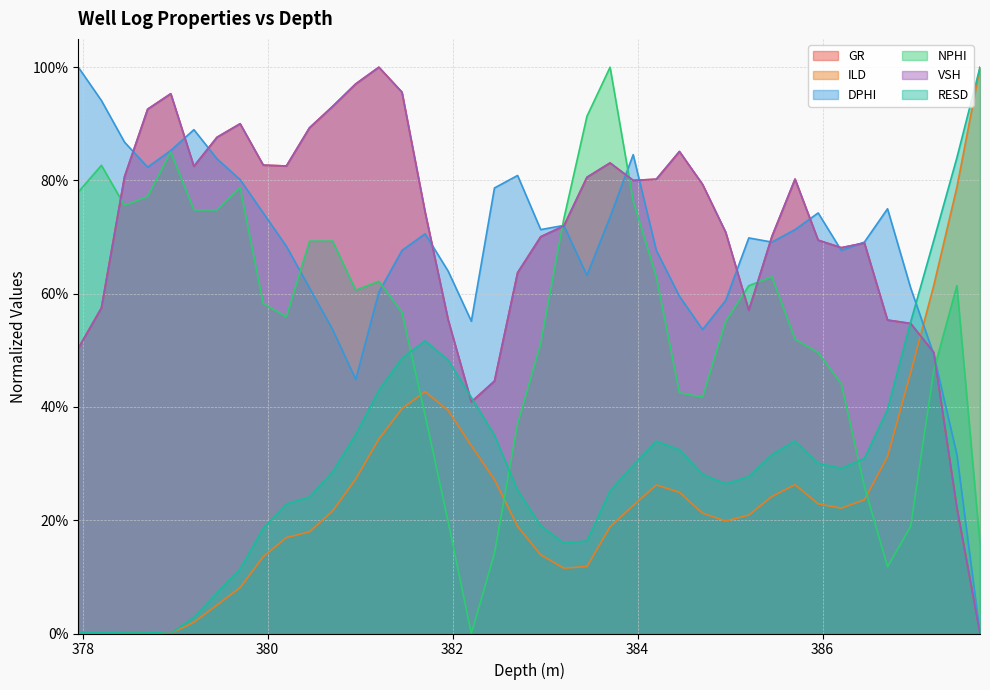

At which category does NPHI reach its first local peak?

378.202